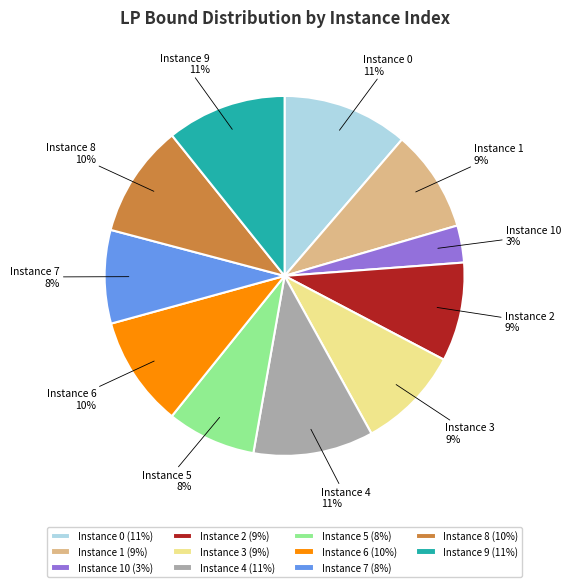

Which has a higher value, Instance 4 or Instance 5?

Instance 4